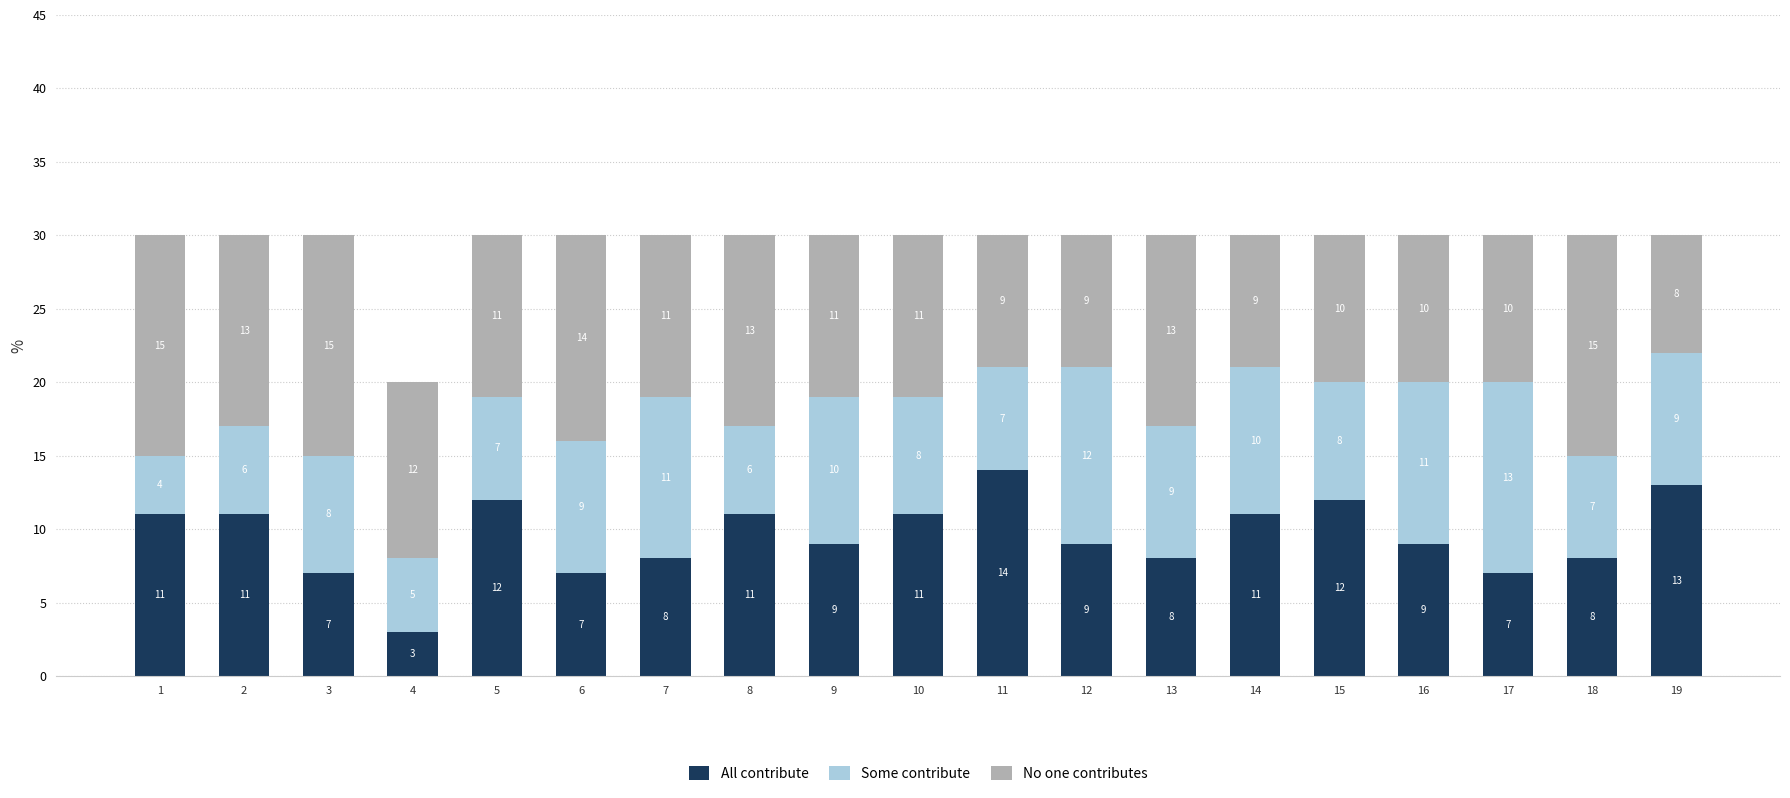

The value of All contribute at 5 is 19. True or false?

False